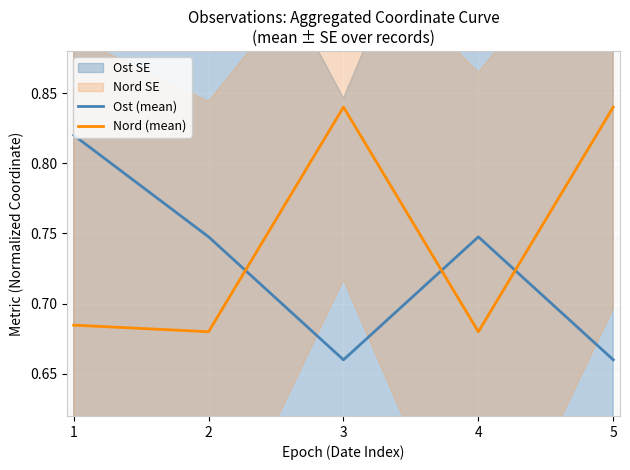

At which category does Ost (mean) reach its first local valley?

3